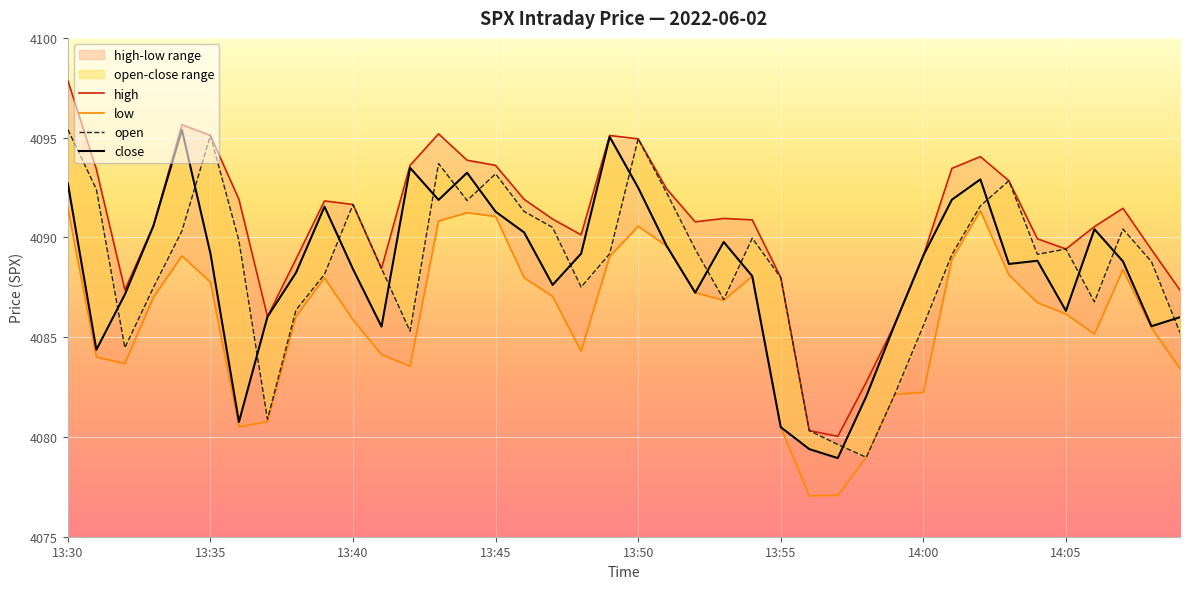

Reading left to right, what are all the values shown in this chart?

high: 4097.9	4093.4	4087.4	4090.6	4095.7	4095.1	4091.9	4086.0	4088.9	4091.8	4091.7	4088.4	4093.6	4095.2	4093.9	4093.6	4091.9	4090.9	4090.1	4095.1	4094.9	4092.4	4090.8	4090.9	4090.9	4088.0	4080.3	4080.0	4082.8	4085.7	4089.1	4093.5	4094.1	4092.8	4089.9	4089.4	4090.5	4091.5	4089.4	4087.4
low: 4091.5	4084.0	4083.7	4087.0	4089.1	4087.8	4080.5	4080.8	4086.0	4088.0	4085.9	4084.1	4083.5	4090.8	4091.2	4091.1	4088.0	4087.0	4084.3	4089.0	4090.6	4089.6	4087.2	4086.8	4088.1	4080.5	4077.1	4077.1	4079.0	4082.1	4082.2	4088.9	4091.3	4088.1	4086.7	4086.2	4085.2	4088.4	4085.5	4083.4
open: 4095.4	4092.4	4084.5	4087.5	4090.3	4095.1	4089.8	4080.9	4086.4	4088.2	4091.7	4088.4	4085.3	4093.7	4091.8	4093.2	4091.3	4090.5	4087.5	4089.2	4094.9	4092.2	4089.4	4086.9	4090.0	4088.0	4080.3	4079.6	4079.0	4082.1	4085.6	4089.1	4091.6	4092.8	4089.2	4089.4	4086.8	4090.4	4088.8	4085.2
close: 4092.7	4084.4	4087.1	4090.6	4095.4	4089.2	4080.8	4086.0	4088.2	4091.5	4088.4	4085.5	4093.5	4091.9	4093.2	4091.3	4090.2	4087.6	4089.2	4095.0	4092.5	4089.6	4087.2	4089.8	4088.1	4080.5	4079.4	4078.9	4082.0	4085.7	4089.1	4091.9	4092.9	4088.7	4088.8	4086.3	4090.4	4088.8	4085.6	4086.0